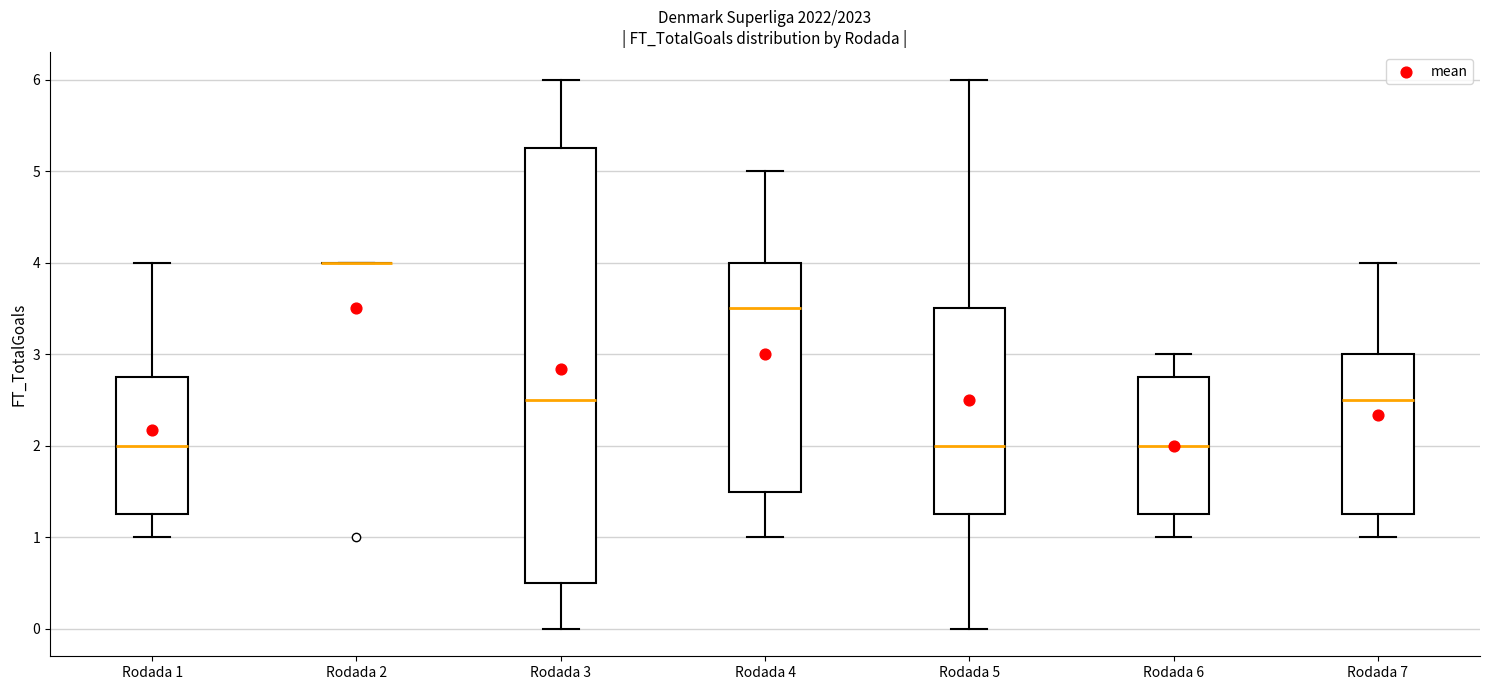

Where does the median line of the box for Rodada 4 sit on the y-axis? The values are not printed on the chart, so give them approximately, as read against the axis.

3.5